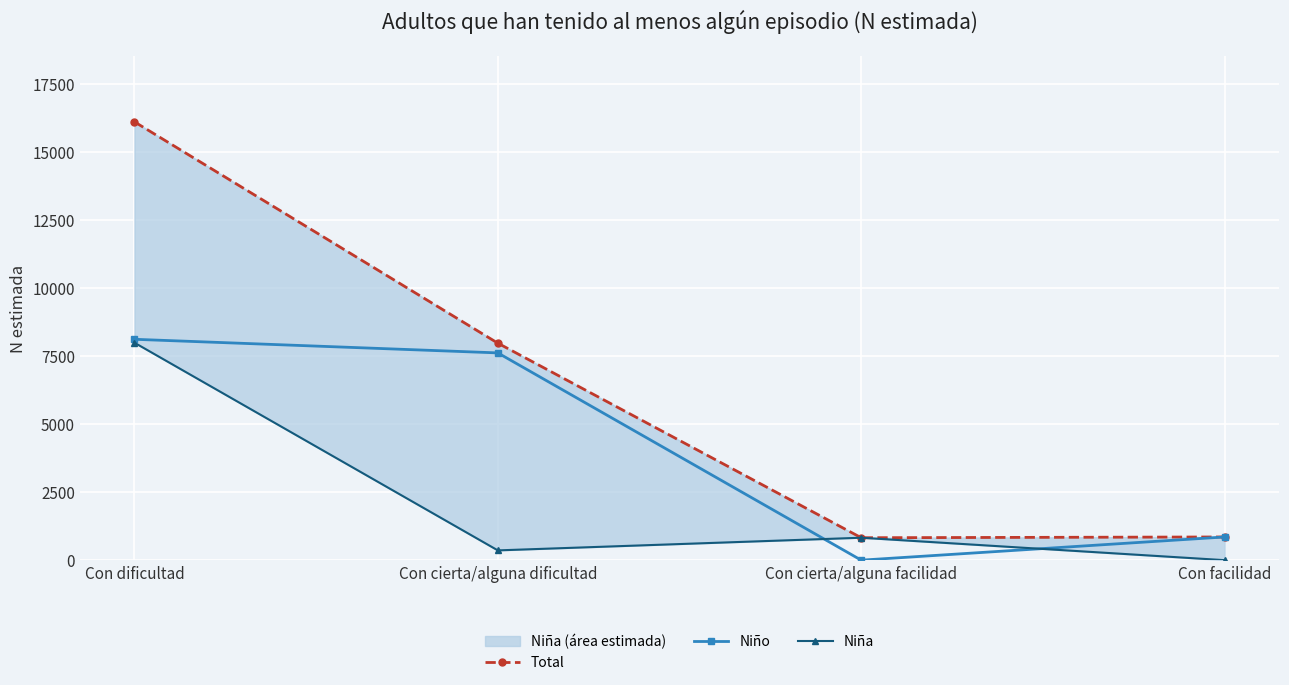

True or false: Niña has more than 1 interior local peaks.

False